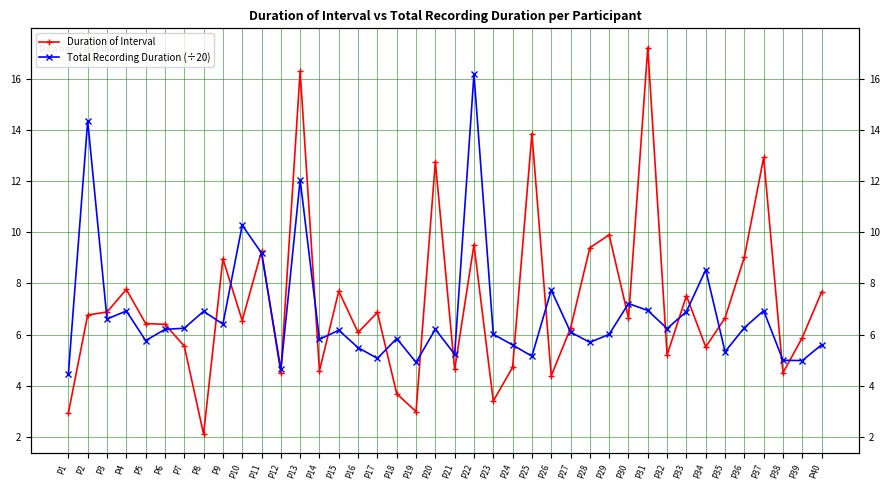

What is the difference between the Total Recording Duration (÷20) values at P40 and P37?

1.3